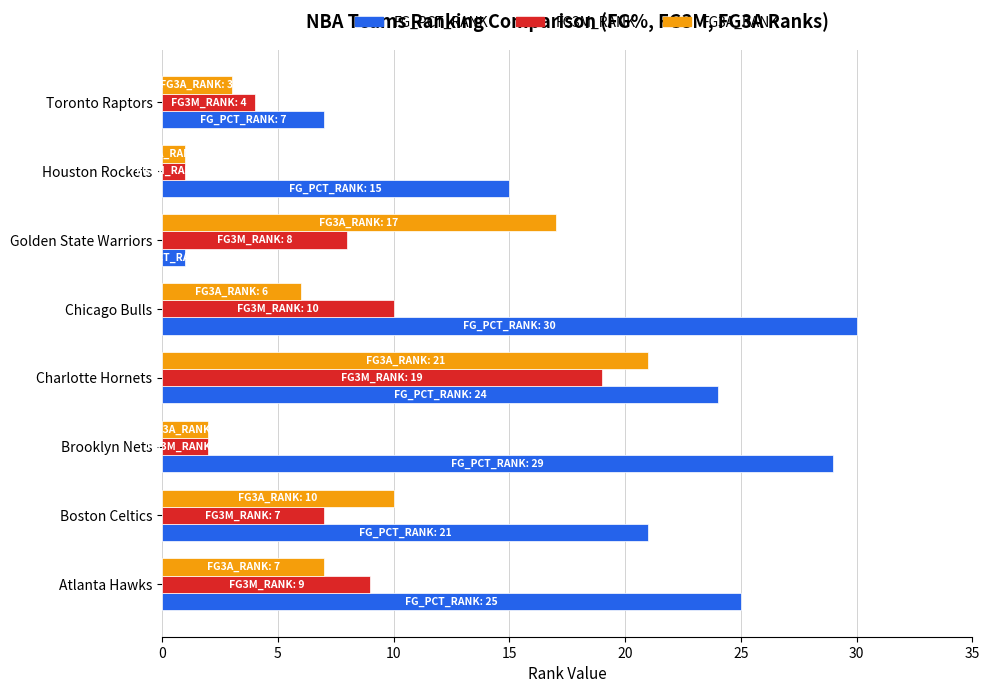

What is the sum of all FG3M_RANK values?

60